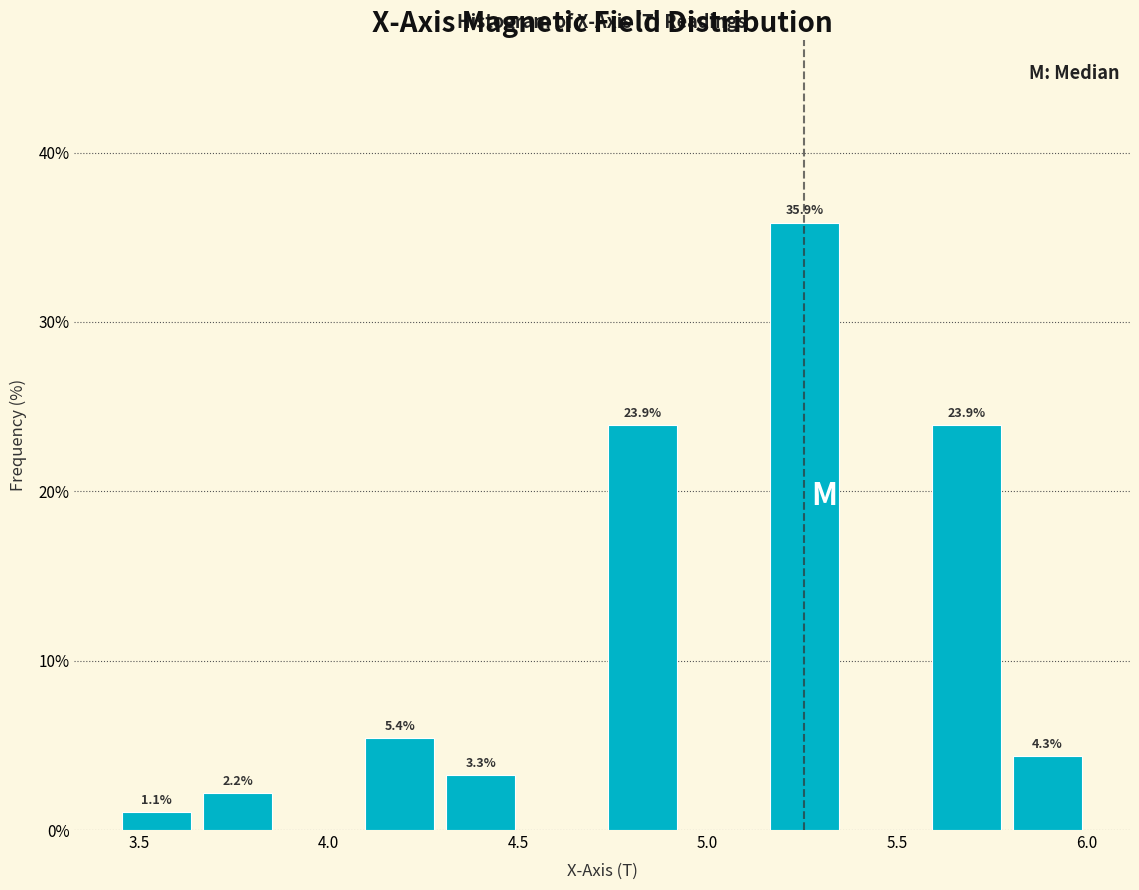

Over which range of the x-axis is the bar tallest?

5.15 to 5.35